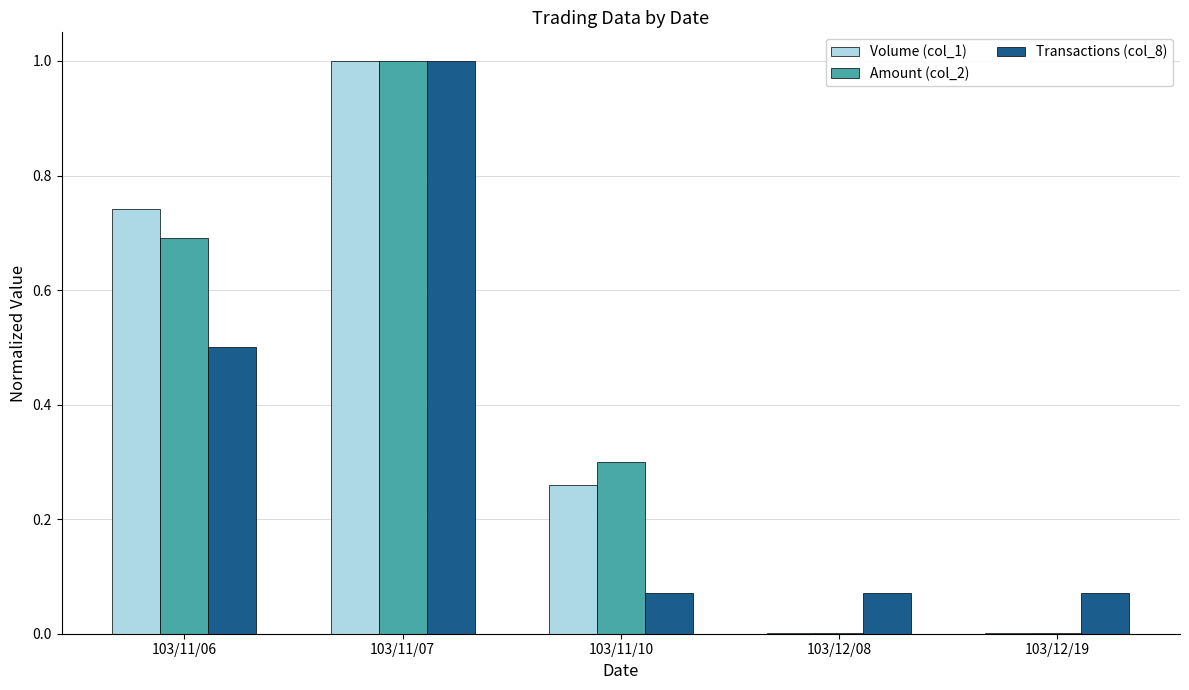

What is the greatest value displayed?

1.0